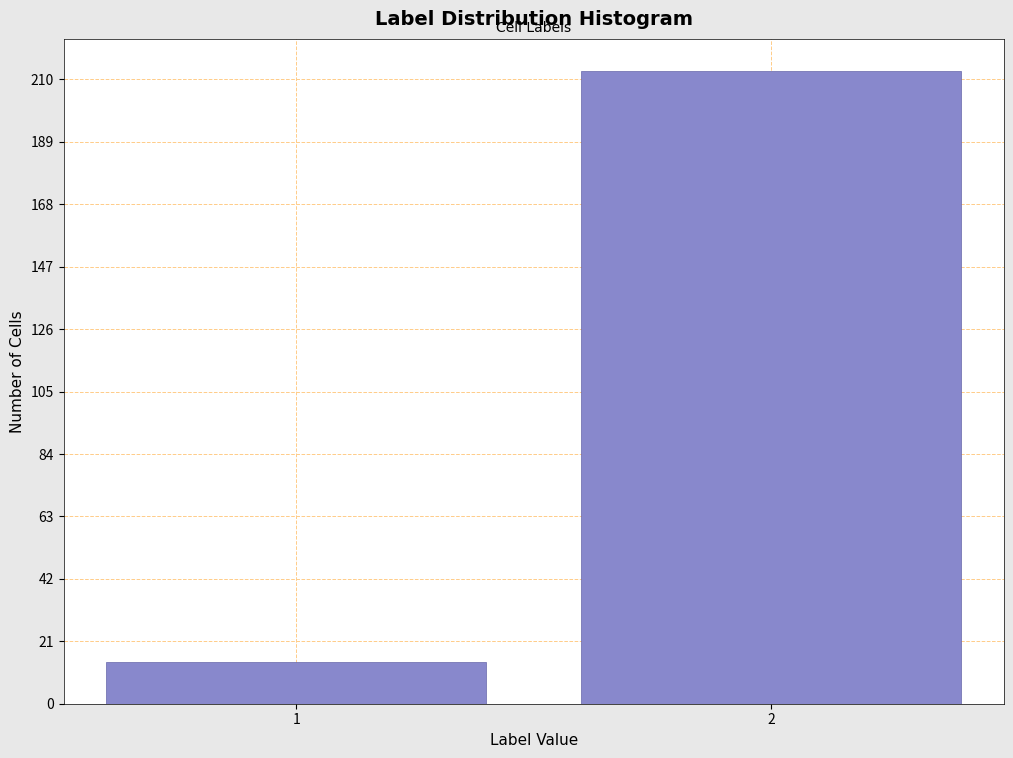

Reading right to left, list all the values displayed in this chart.

213	14